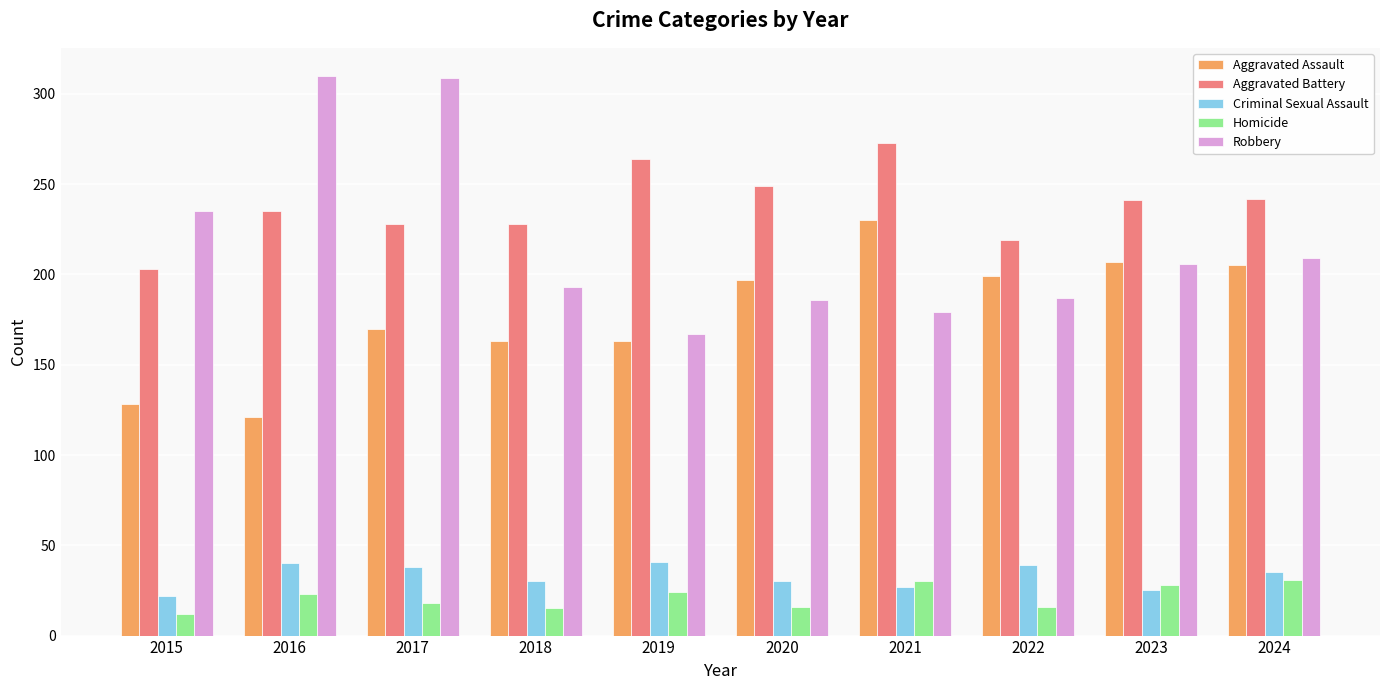

What is the smallest value displayed?

12